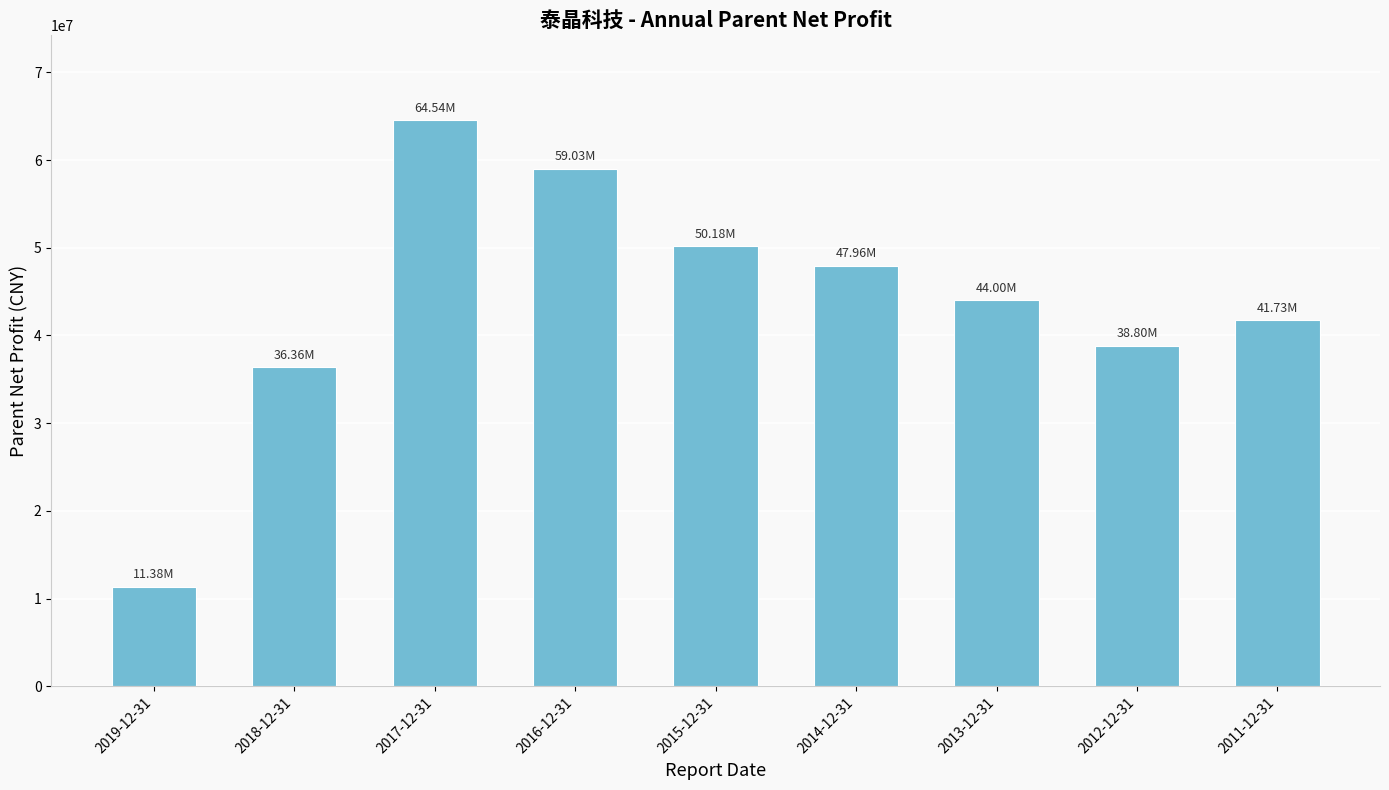

How many data points are above 44002717?

5